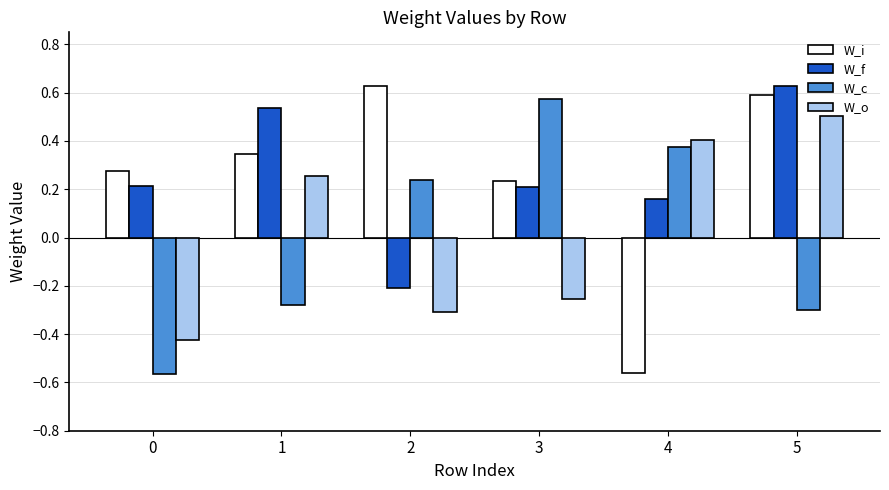

At 3, list the series in order from smallest to largest.

W_o, W_f, W_i, W_c